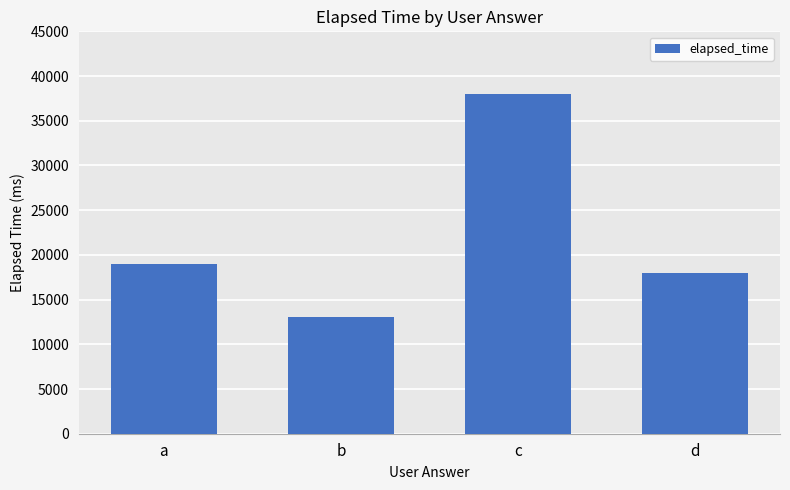

Reading left to right, transcribe all the data shown in this chart.

a=19000	b=13000	c=38000	d=18000